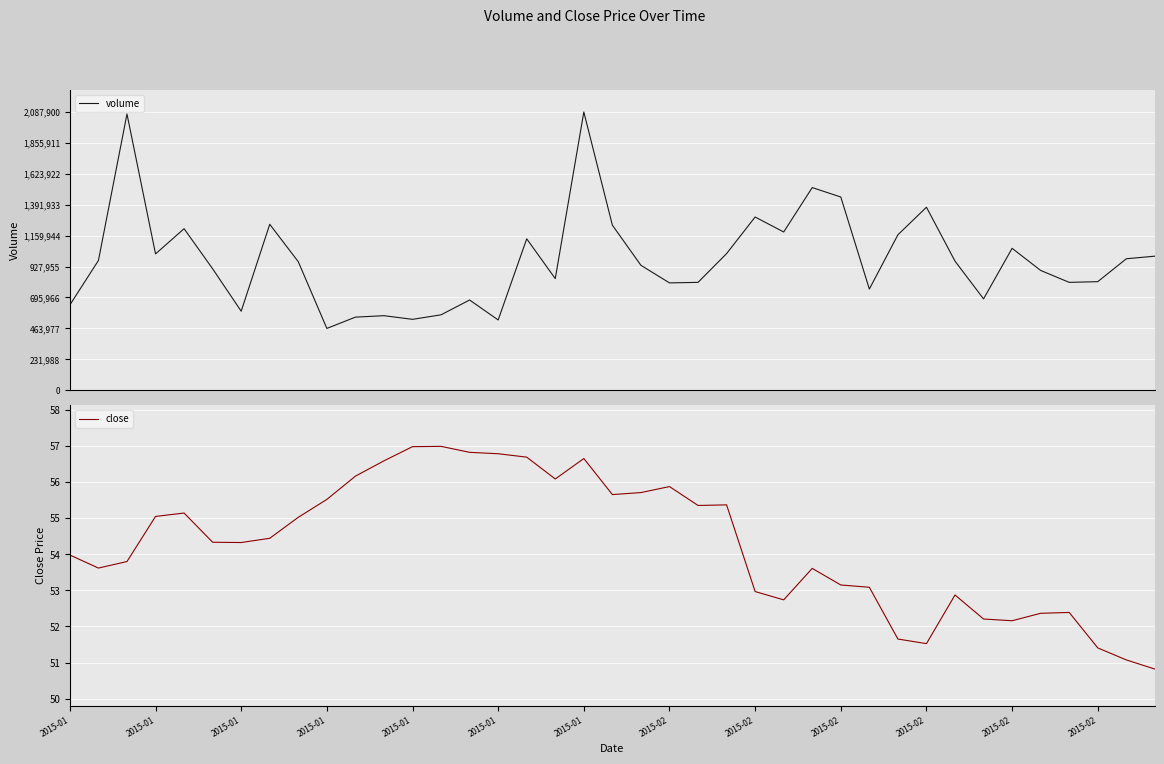

Which series has the largest range (max minus min)?

volume